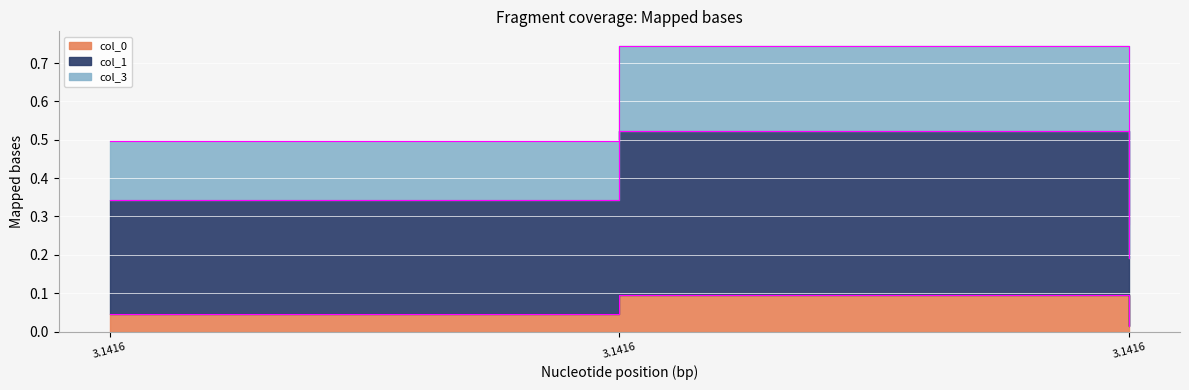

List the labels in order of col_0 value, smallest first.

3.1416, 3.1416, 3.1416